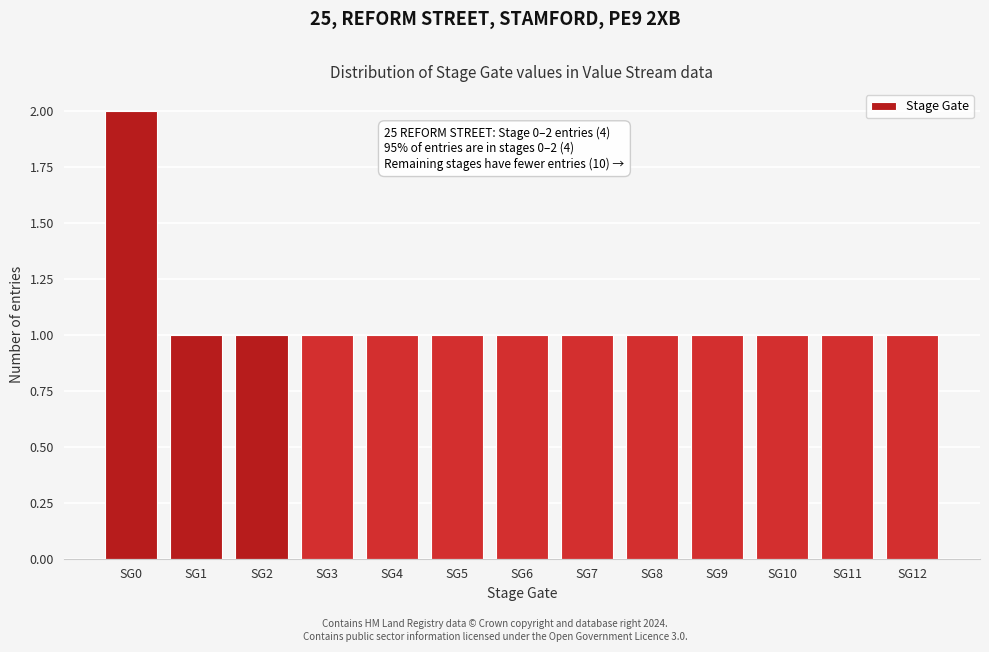

Reading left to right, list all the values displayed in this chart.

2	1	1	1	1	1	1	1	1	1	1	1	1